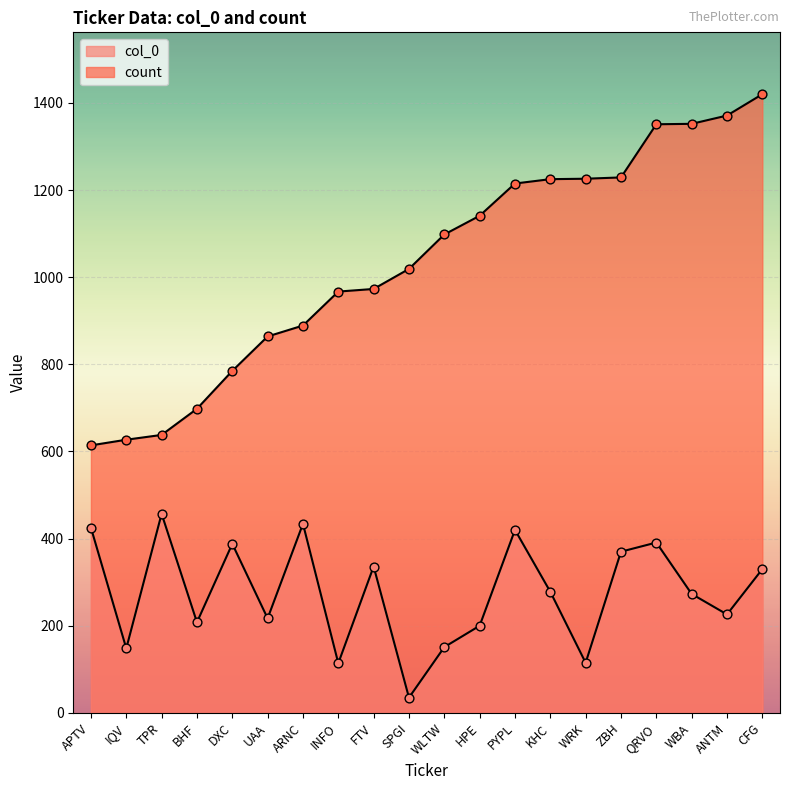

Is the value of col_0 at DXC greater than the value of count at DXC?

No